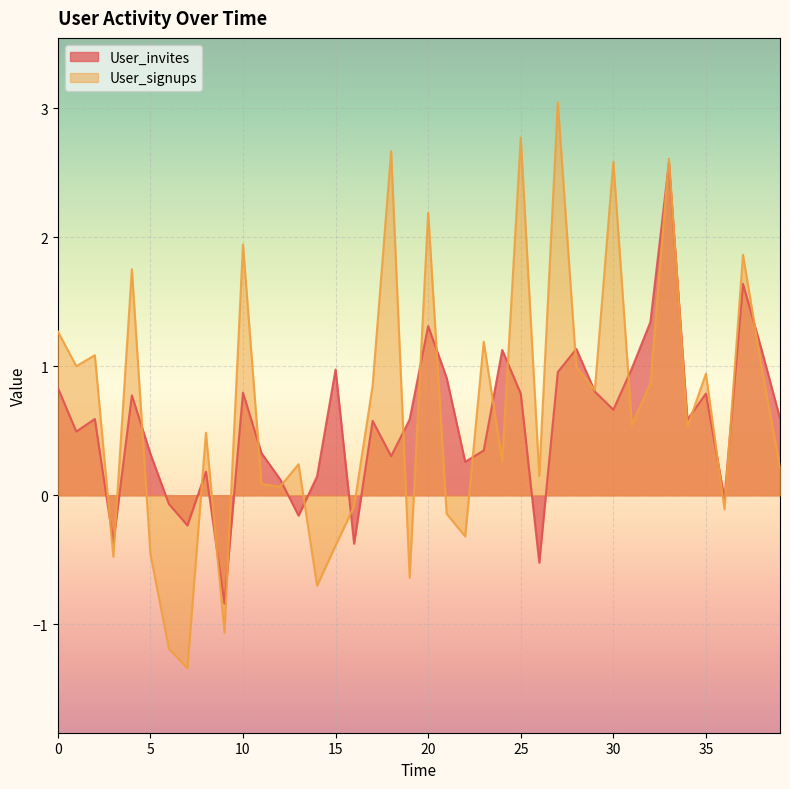

What is the sum of all User_invites values?

22.4